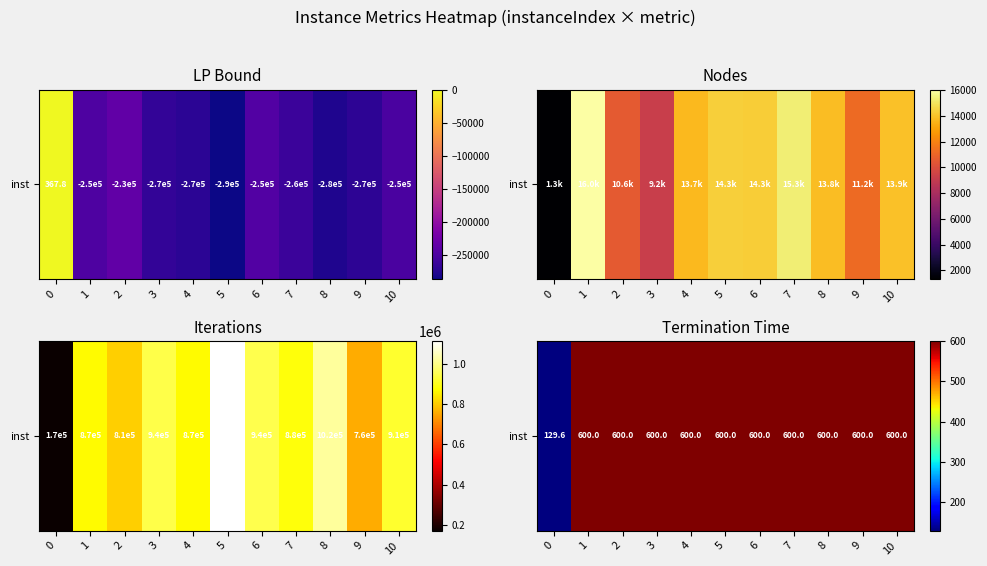

Between 8 and 4, which is larger?

8